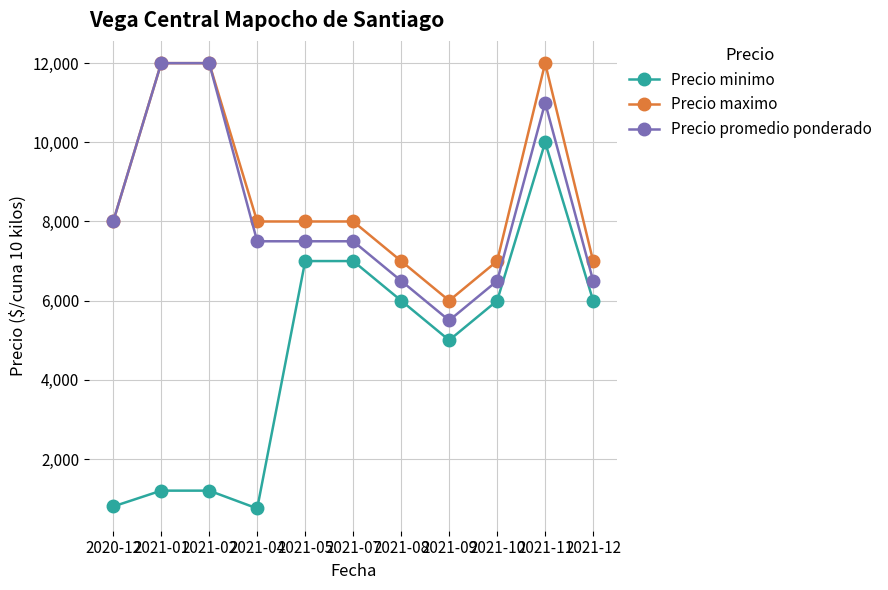

Rank the series at 2021-05 from highest to lowest value.

Precio maximo, Precio promedio ponderado, Precio minimo